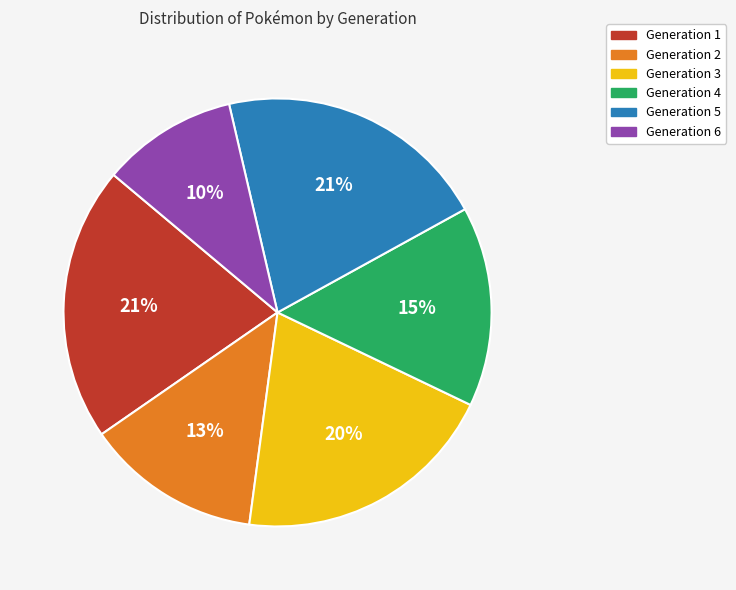

Which has a higher value, Generation 3 or Generation 4?

Generation 3